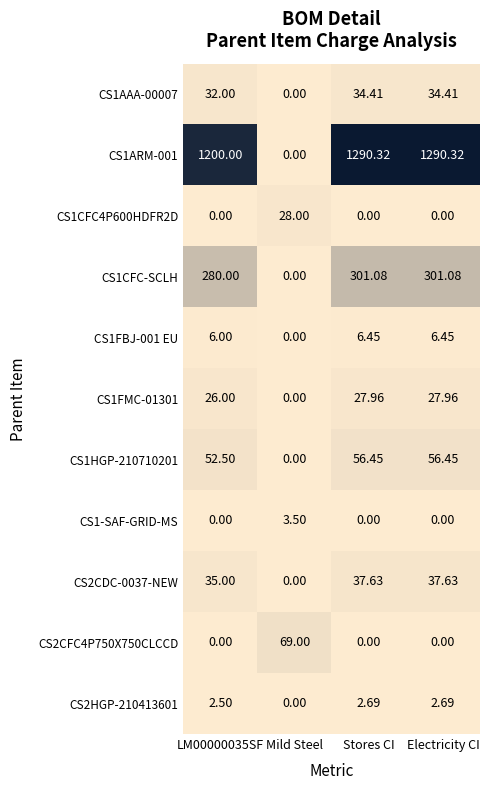

At which label does CS1ARM-001 first exceed 1290?

Stores CI